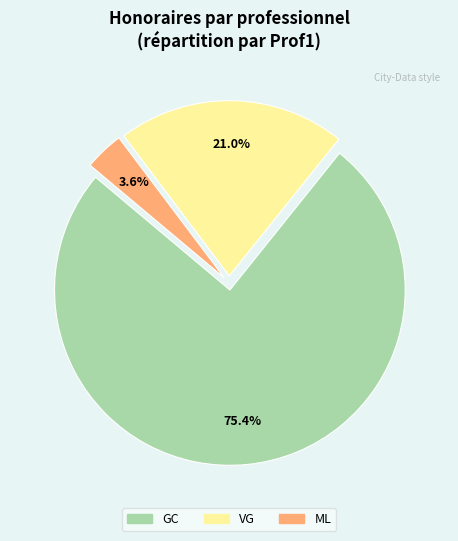

What portion of the pie excludes VG?

79.0%